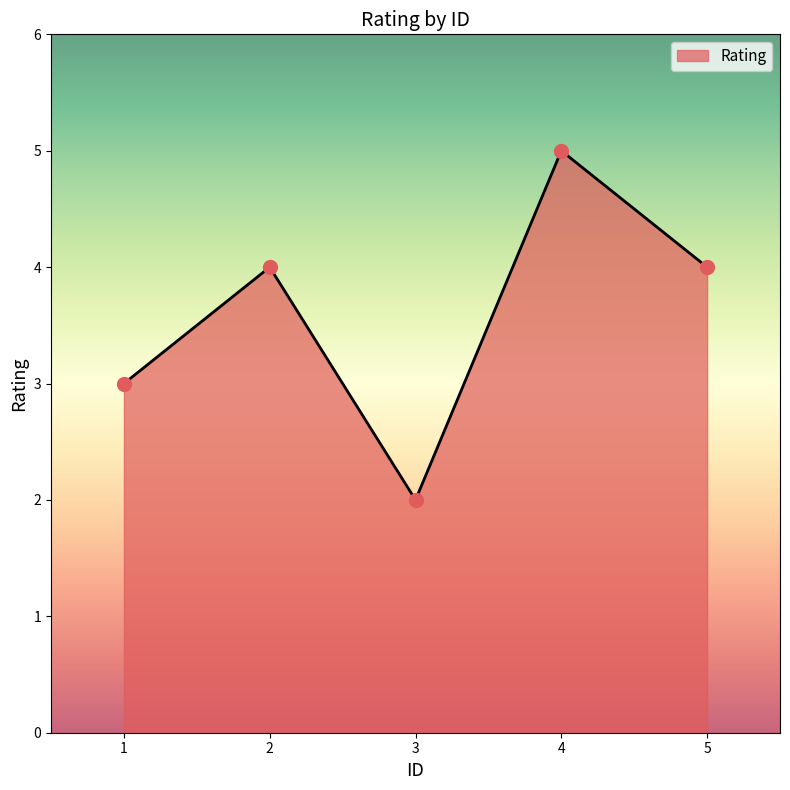

What is the ratio of the value at 4 to the value at 3?

2.5